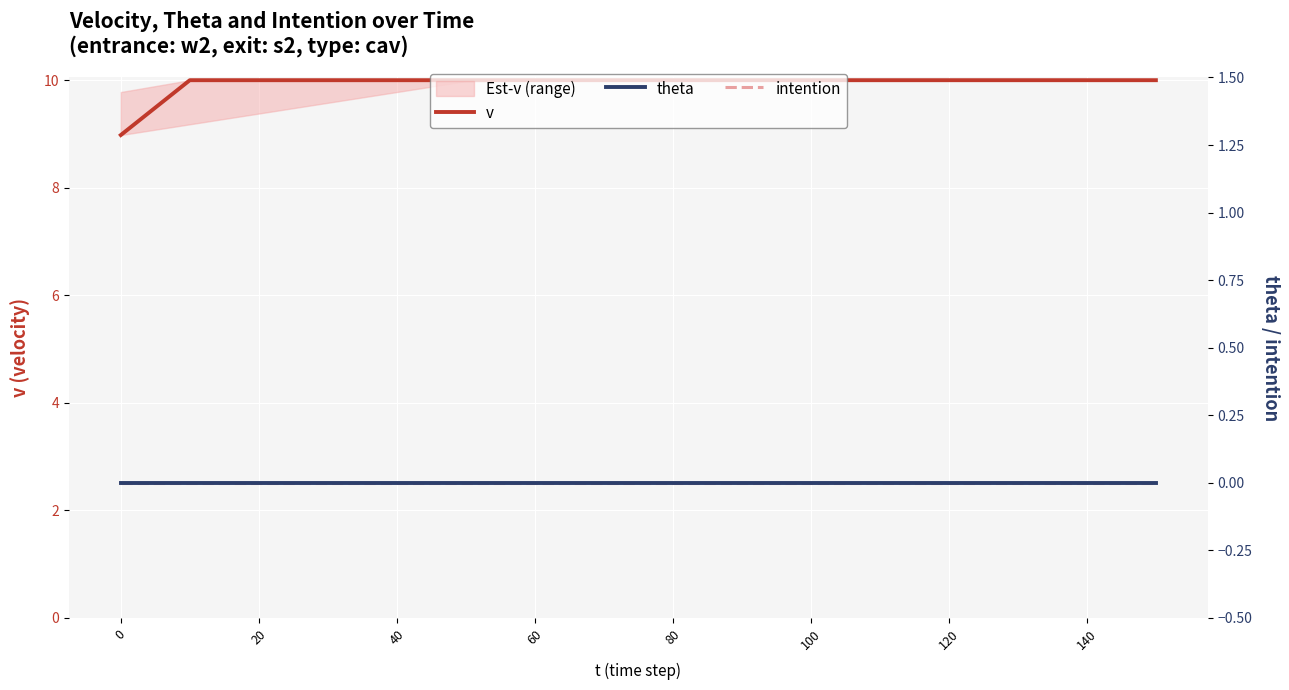

Is this an area chart (filled region under the line)?

No